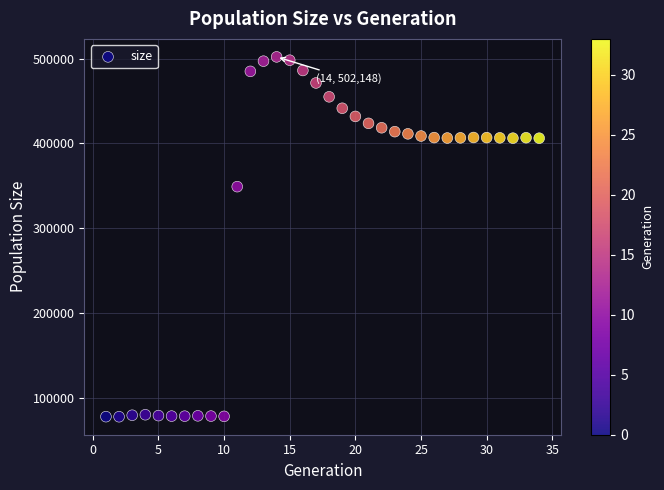

What Y value in the scatter plot is closest to 289950?

349101